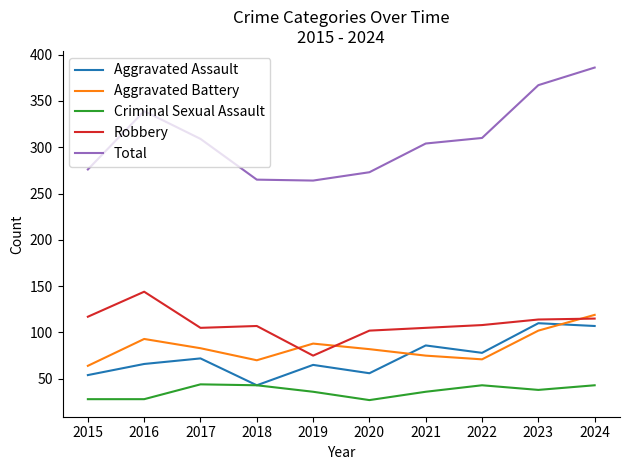

Is this an area chart (filled region under the line)?

No